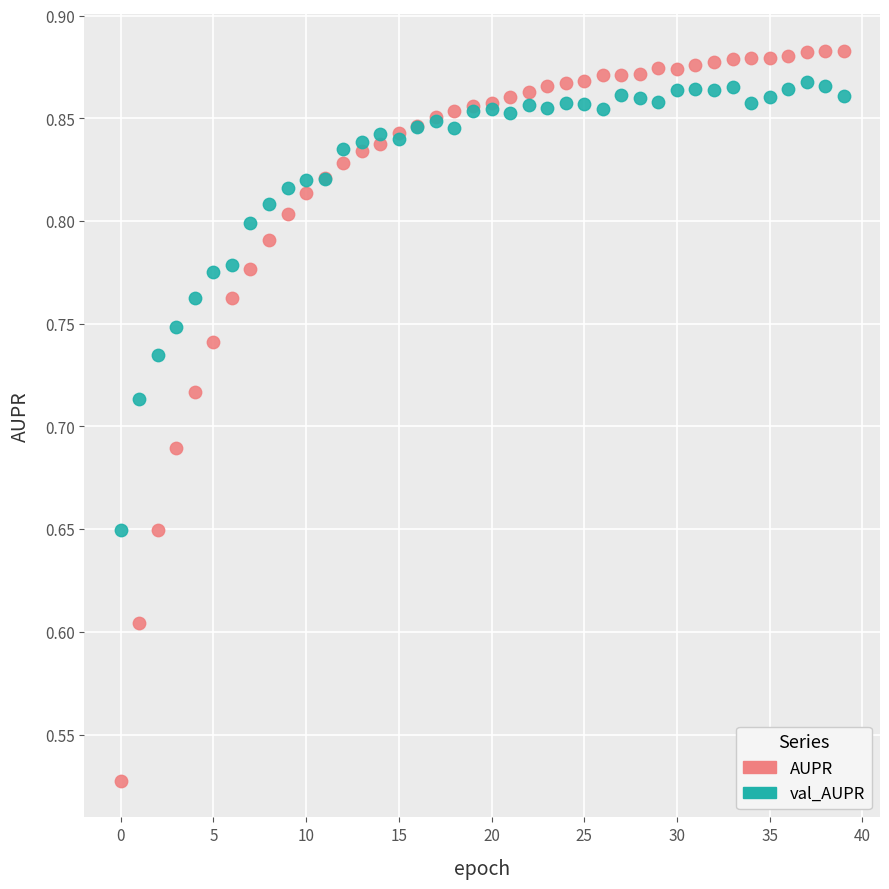

Which series reaches the minimum Y coordinate?

AUPR